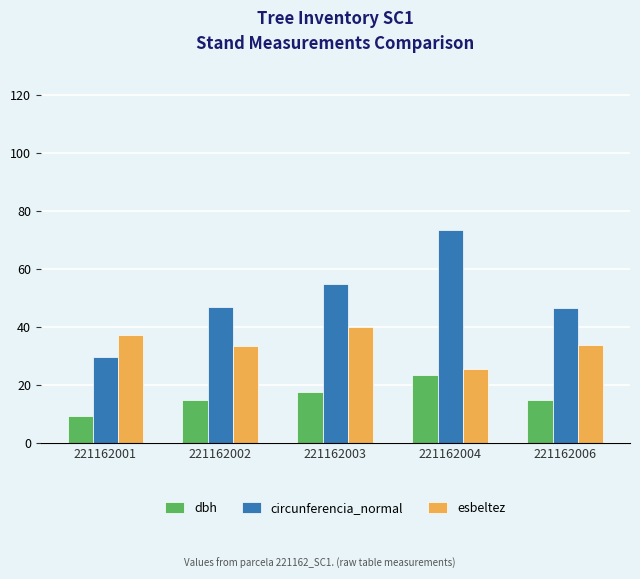

How many values in the esbeltez series exceed 33?

4